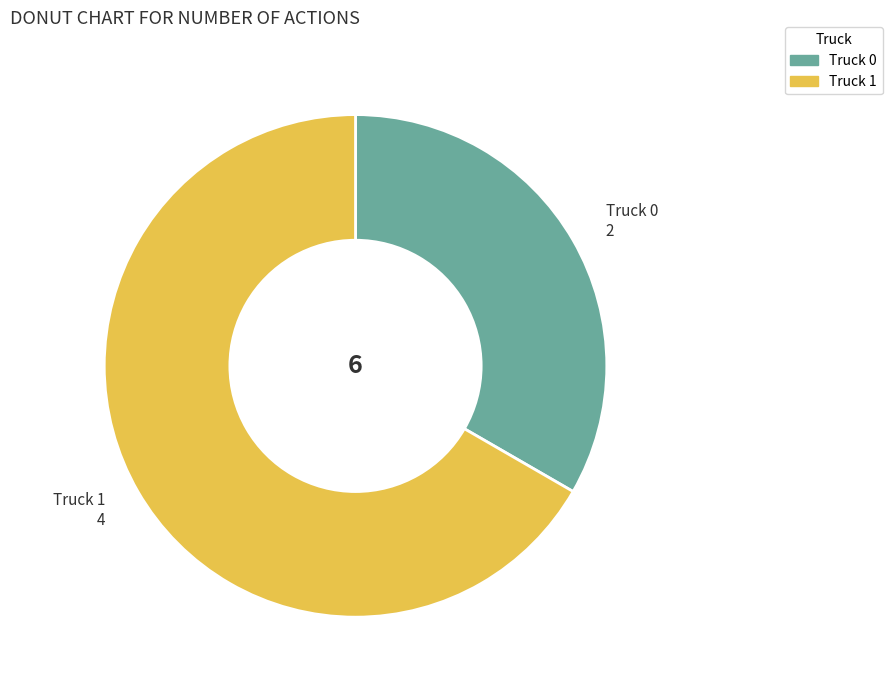

Do Truck 0 and Truck 1 together represent more than half of the pie?

Yes